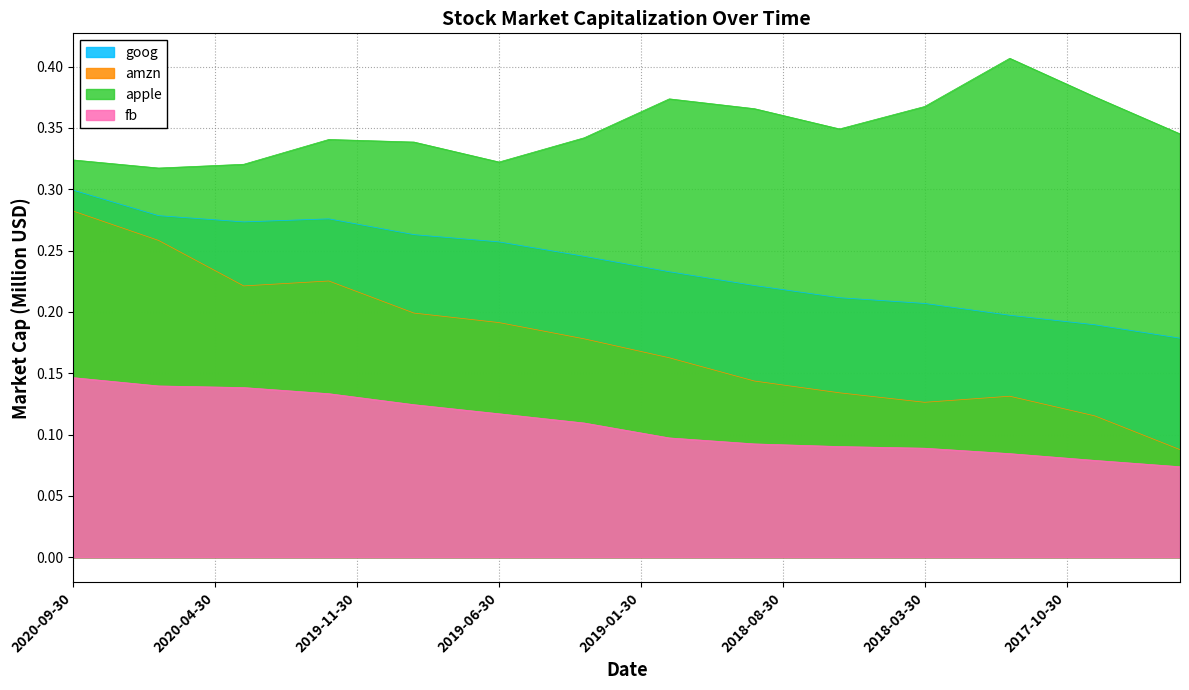

What is the difference between the maximum and minimum values in the apple series?

0.1